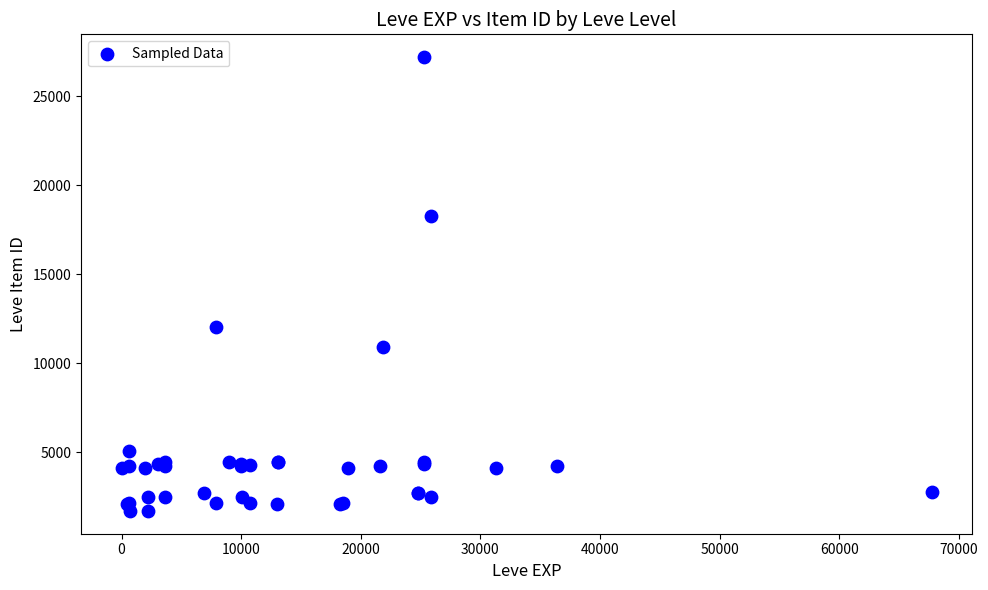

What Y value in the scatter plot is closest to 14448?

12018